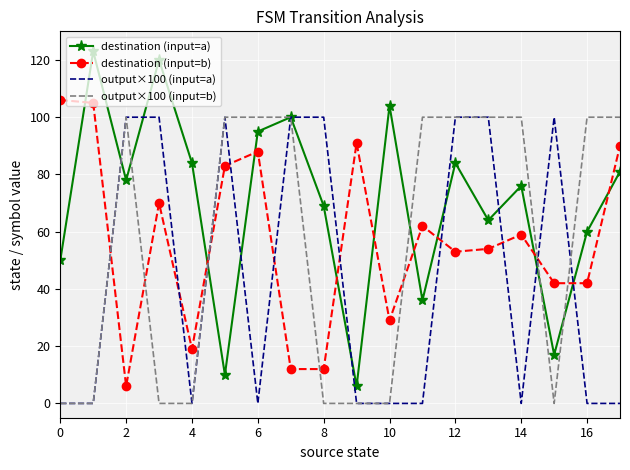

What is the maximum value shown in the chart?

123